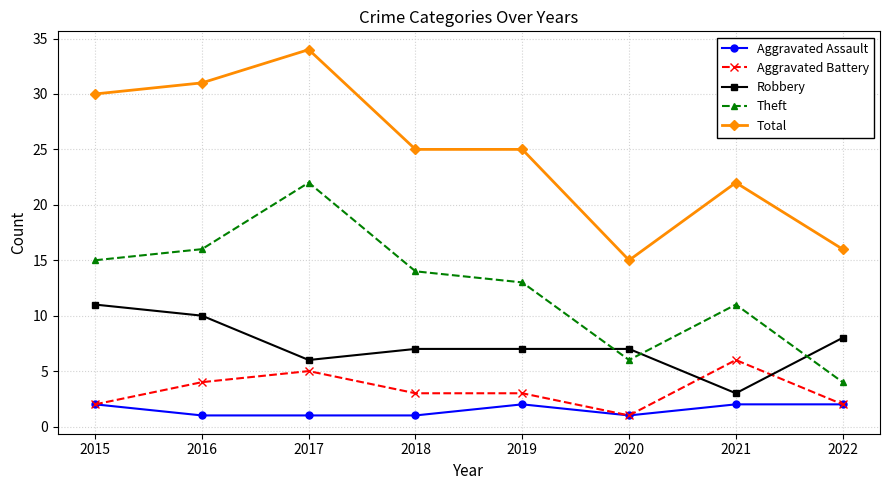

What is the value of the Robbery point at the 5th from the left?

7